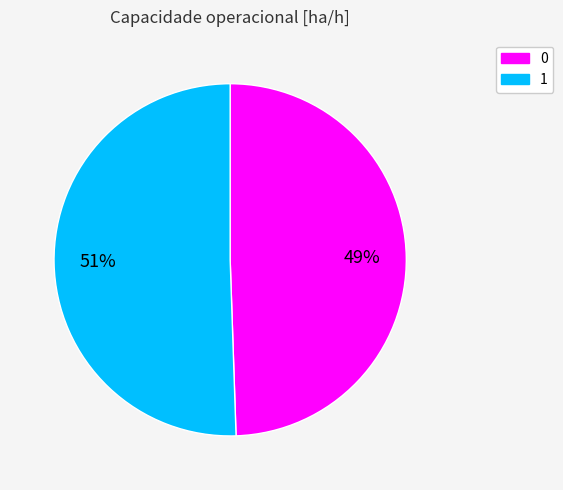

Is the sum of 1 and 0 greater than half?

Yes